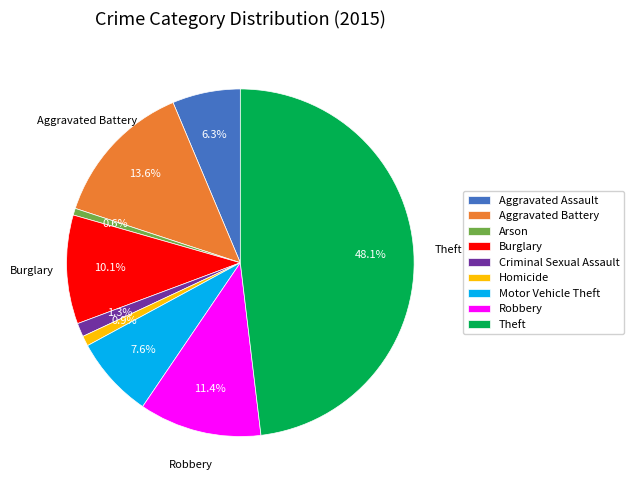

What percentage is NOT represented by Arson?

99.4%